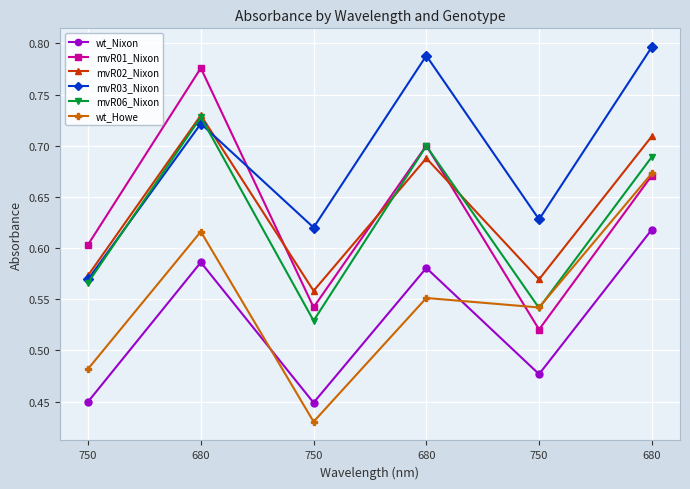

What are all the series names shown in the legend?

wt_Nixon, mvR01_Nixon, mvR02_Nixon, mvR03_Nixon, mvR06_Nixon, wt_Howe